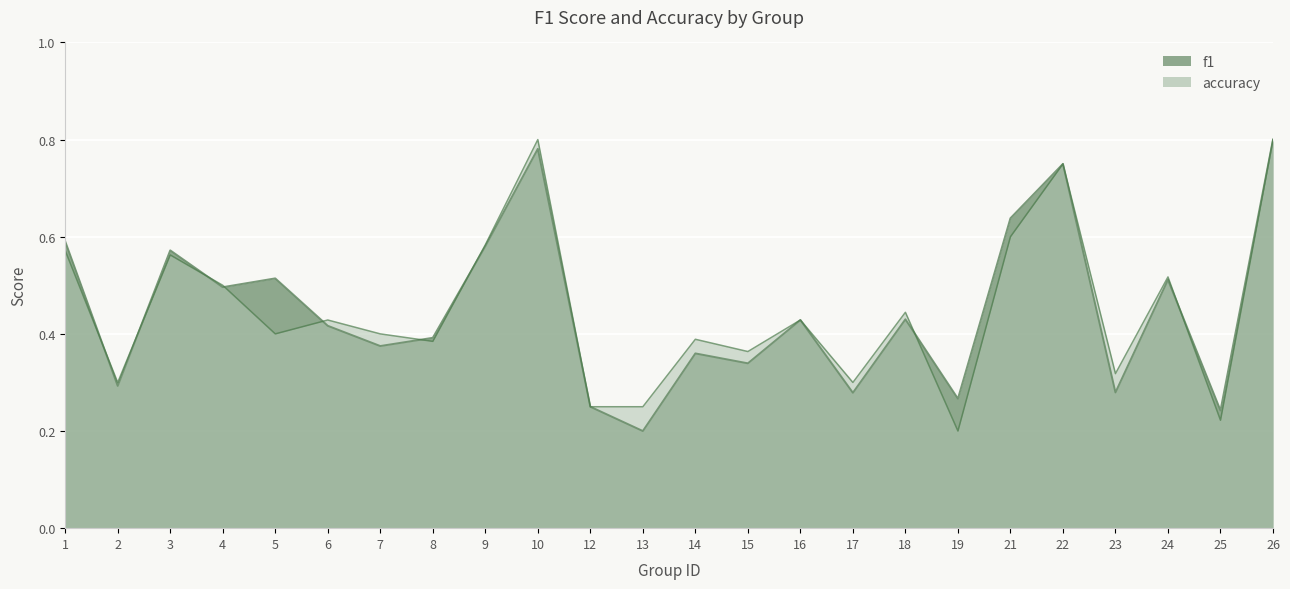

What is the greatest value displayed?

0.8